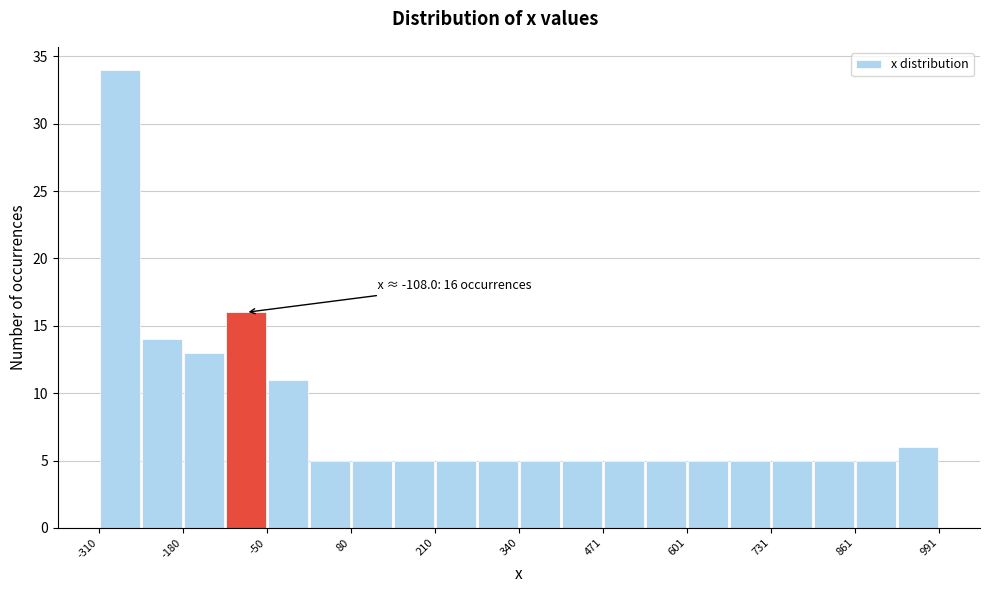

Around what value on the x-axis is the tallest bar? Give the approximate position of its centre, as read against the axis.

-280